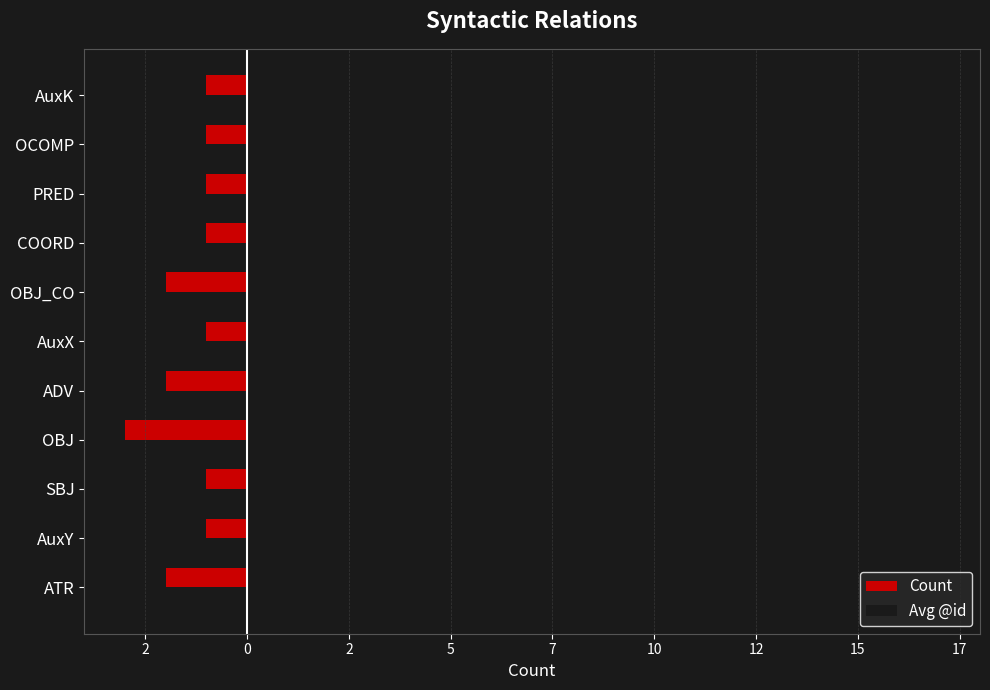

Which series has the largest total across all categories?

Avg @id